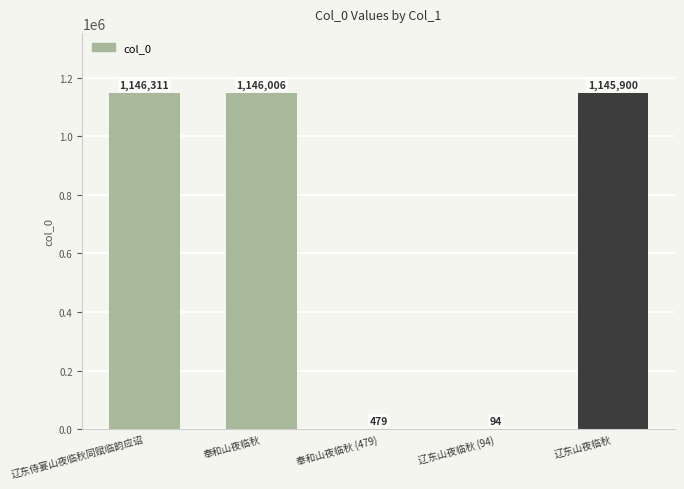

What is the sum of all values?

3438790